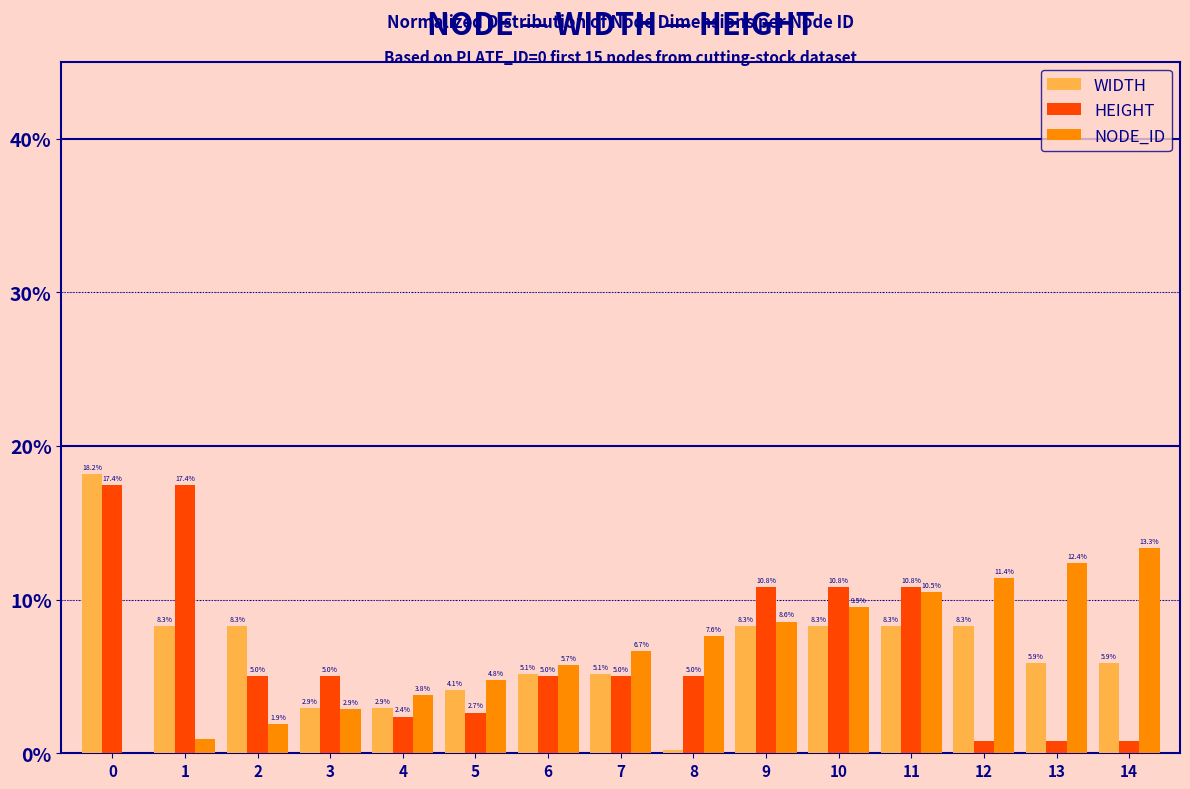

What is the approximate value of WIDTH at 11?

8.3